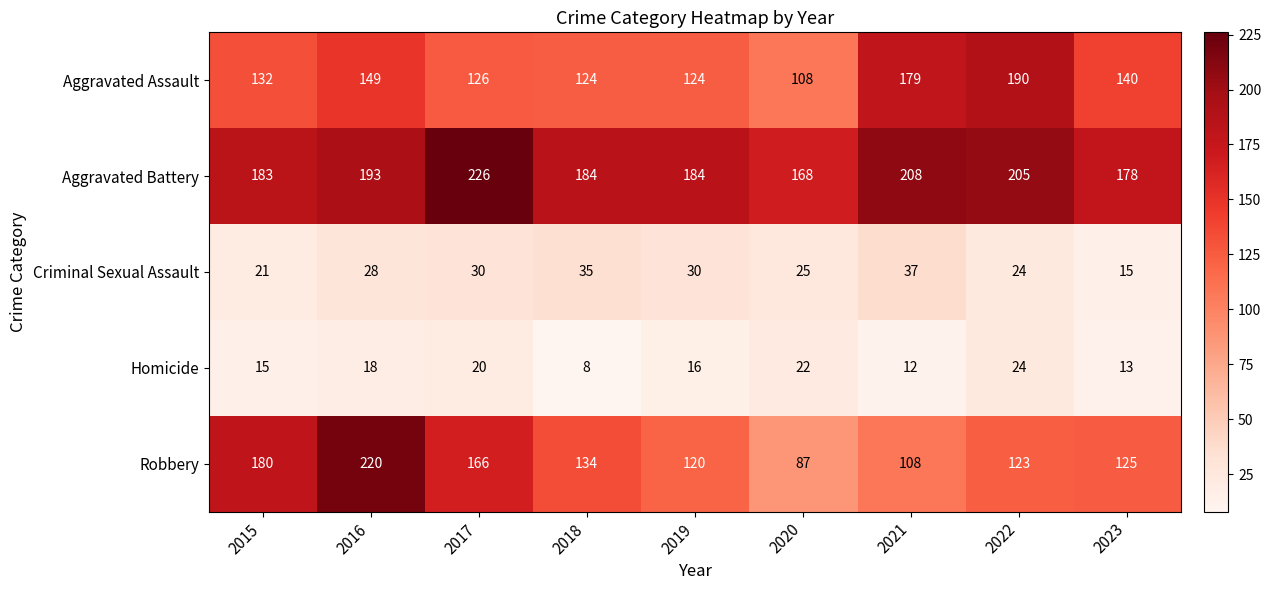

How many series are shown in this chart?

5